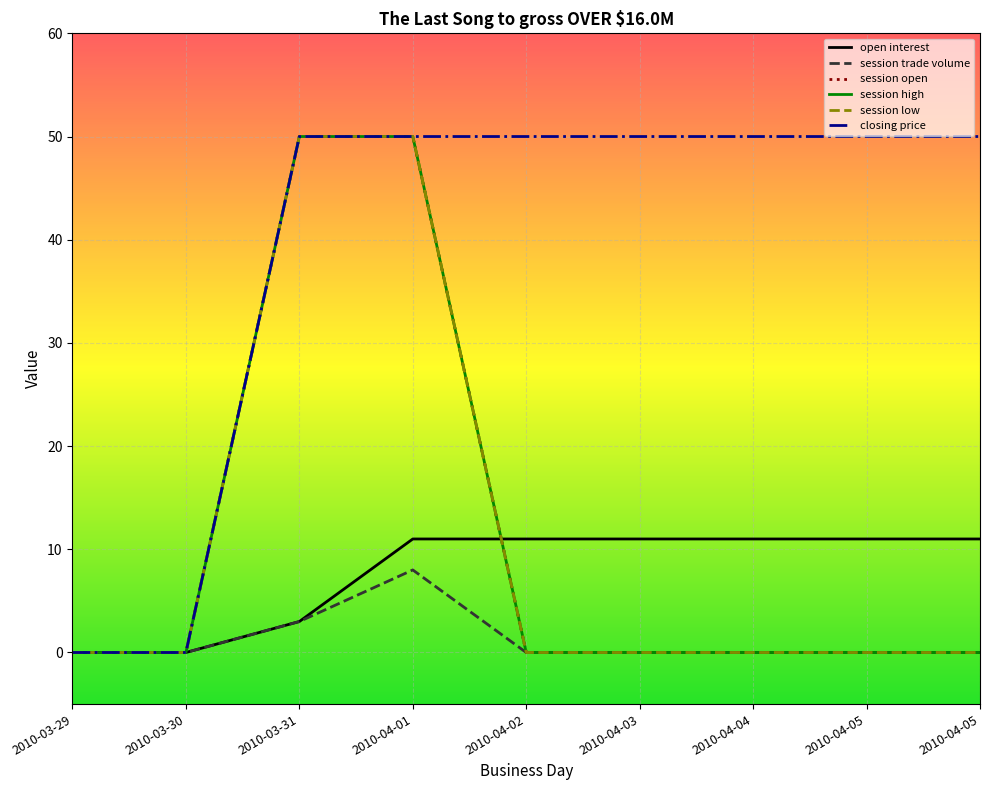

Which series has the widest spread of values?

session open